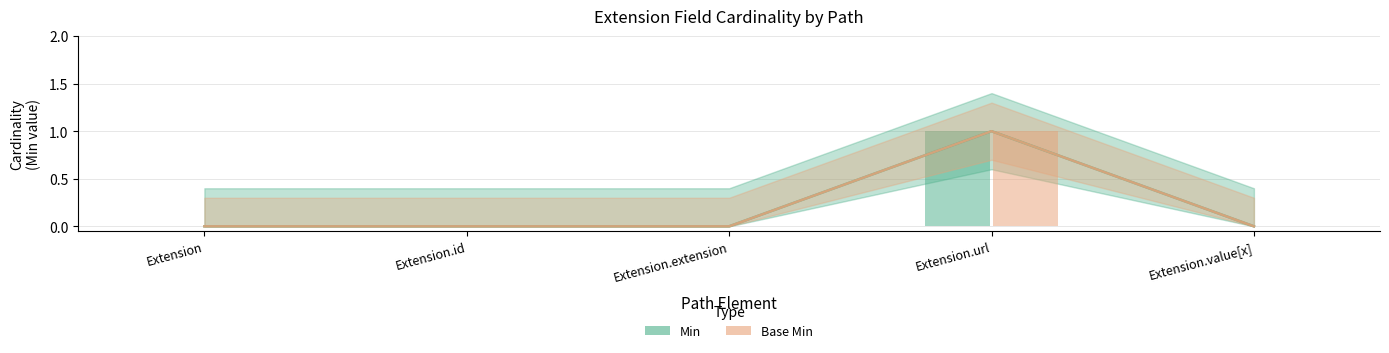

What position from the left is Extension.url?

4